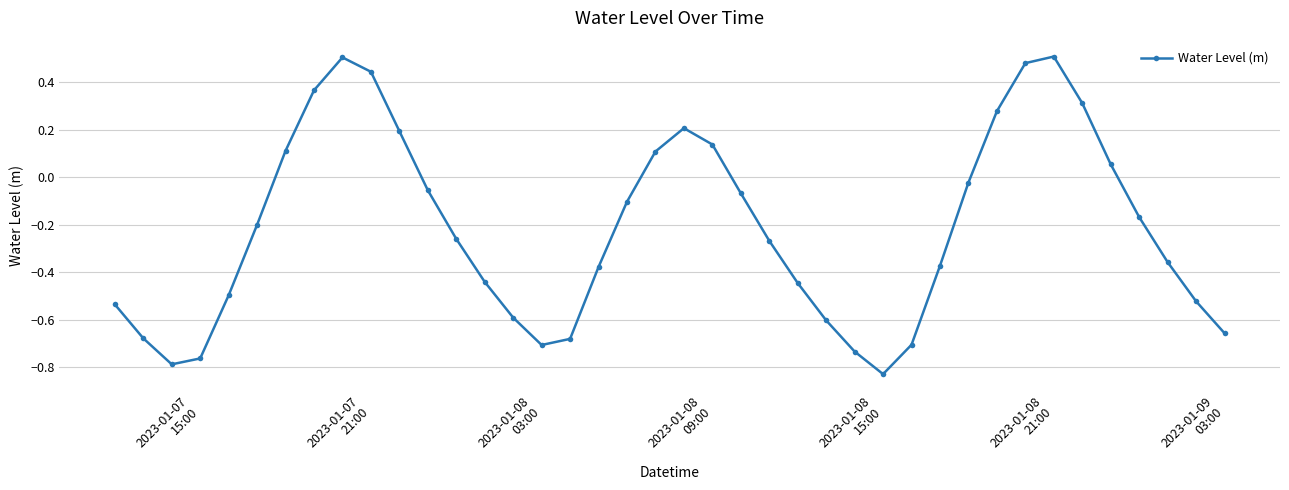

How many interior local peaks (higher than both neighbors) does the data have?

3